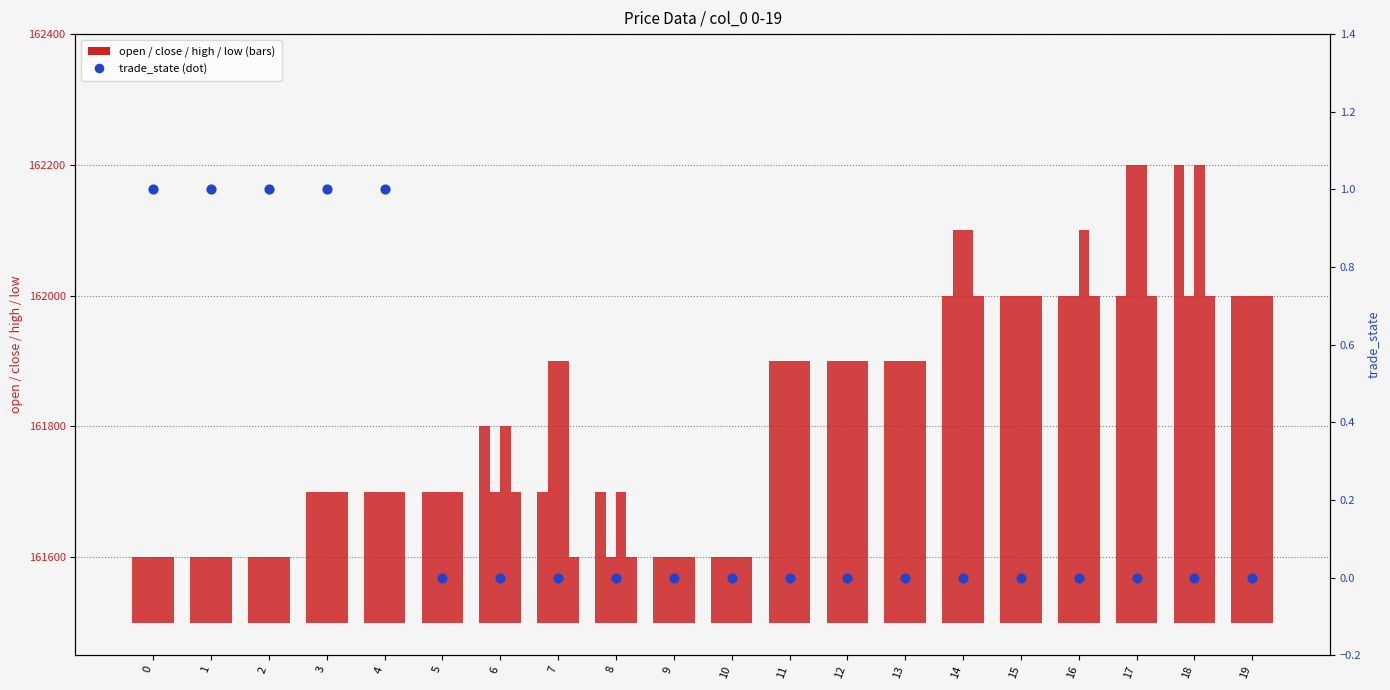

Which series has the largest total across all categories?

high